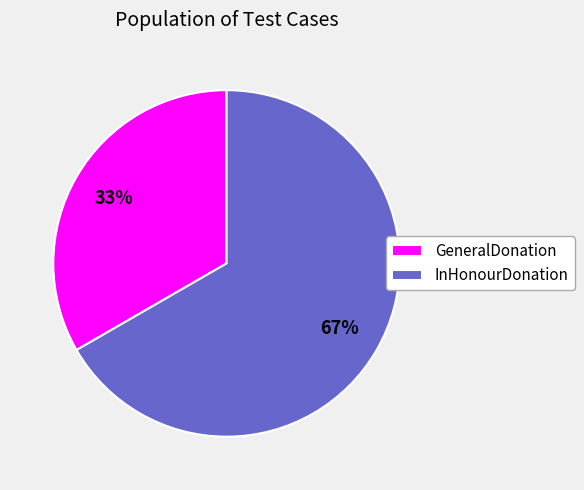

Does GeneralDonation account for over 50% of the chart?

No